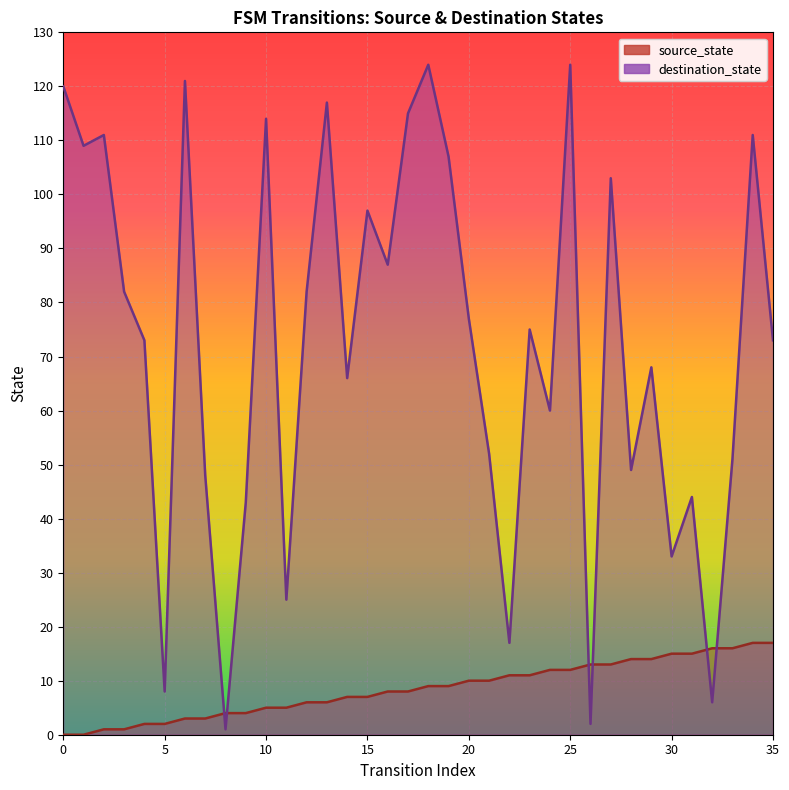

Reading right to left, transcribe all the data shown in this chart.

source_state: 35=17	34=17	33=16	32=16	31=15	30=15	29=14	28=14	27=13	26=13	25=12	24=12	23=11	22=11	21=10	20=10	19=9	18=9	17=8	16=8	15=7	14=7	13=6	12=6	11=5	10=5	9=4	8=4	7=3	6=3	5=2	4=2	3=1	2=1	1=0	0=0
destination_state: 35=73	34=111	33=51	32=6	31=44	30=33	29=68	28=49	27=103	26=2	25=124	24=60	23=75	22=17	21=52	20=77	19=107	18=124	17=115	16=87	15=97	14=66	13=117	12=82	11=25	10=114	9=43	8=1	7=48	6=121	5=8	4=73	3=82	2=111	1=109	0=120